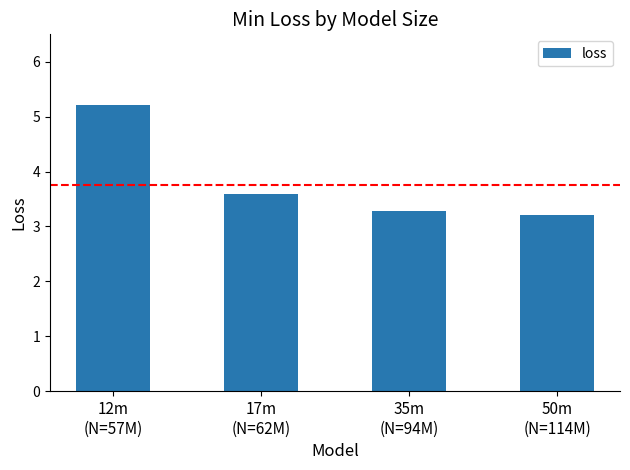

How many bars are there in total?

4